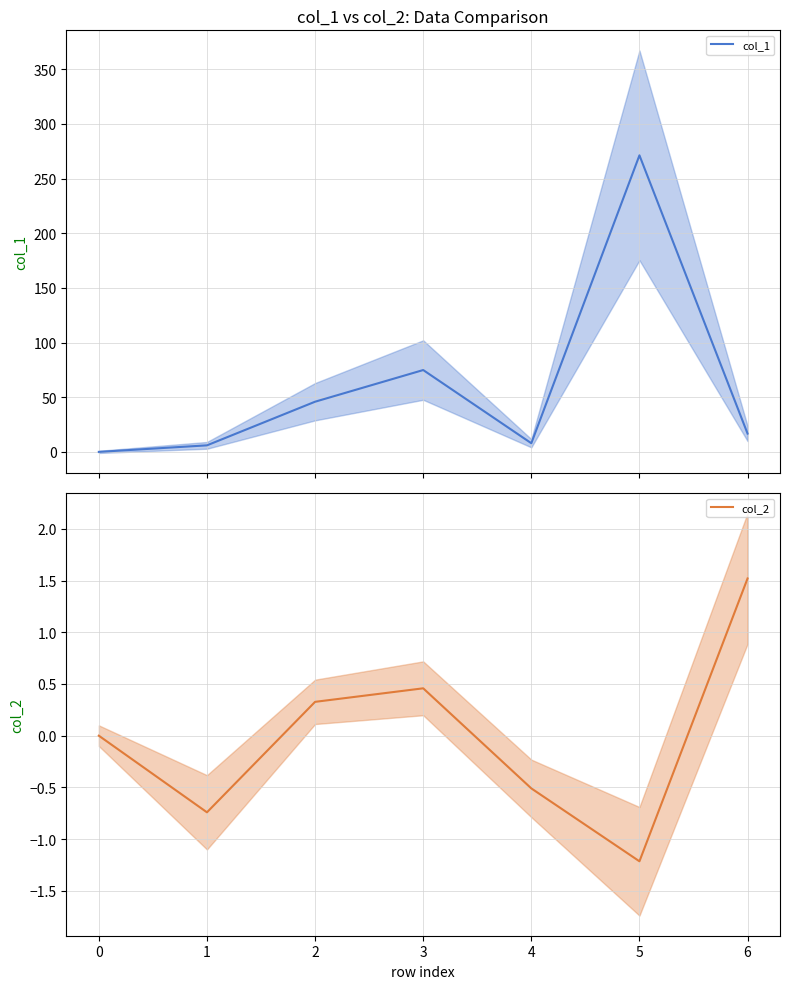

Where is col_2 nearest to the value 0?

0